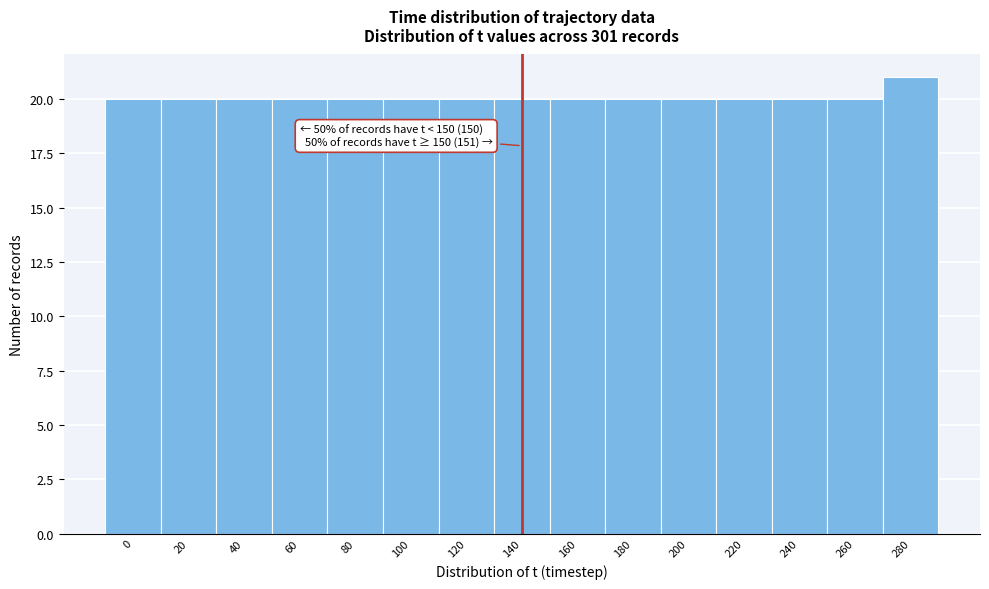

Reading left to right, what are all the values shown in this chart?

20	20	20	20	20	20	20	20	20	20	20	20	20	20	21